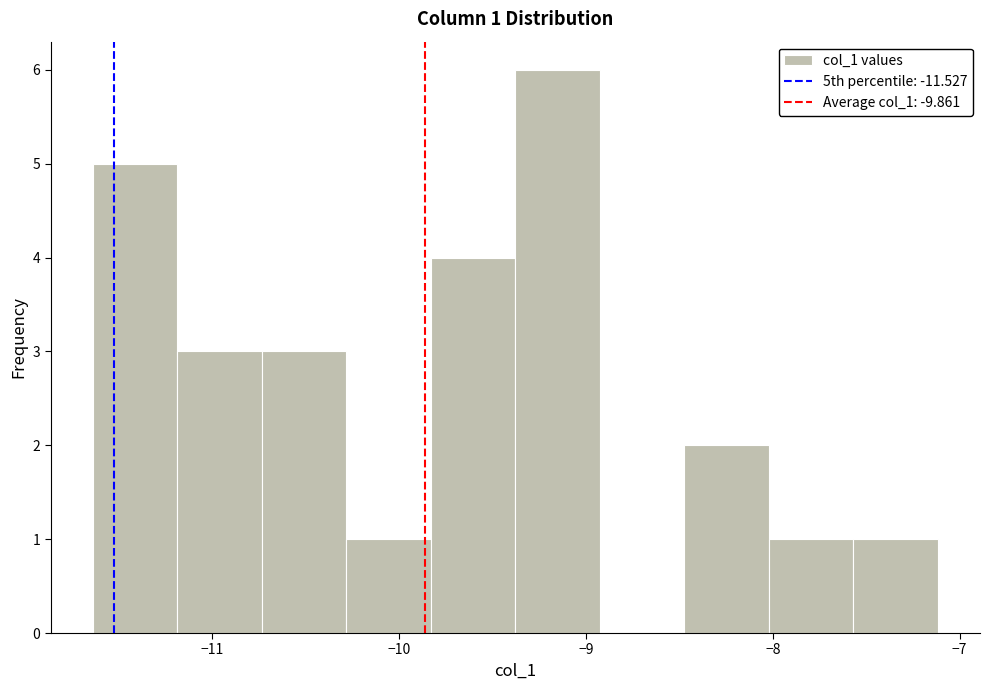

Which range on the x-axis has the tallest bar?

-9.4 to -8.9